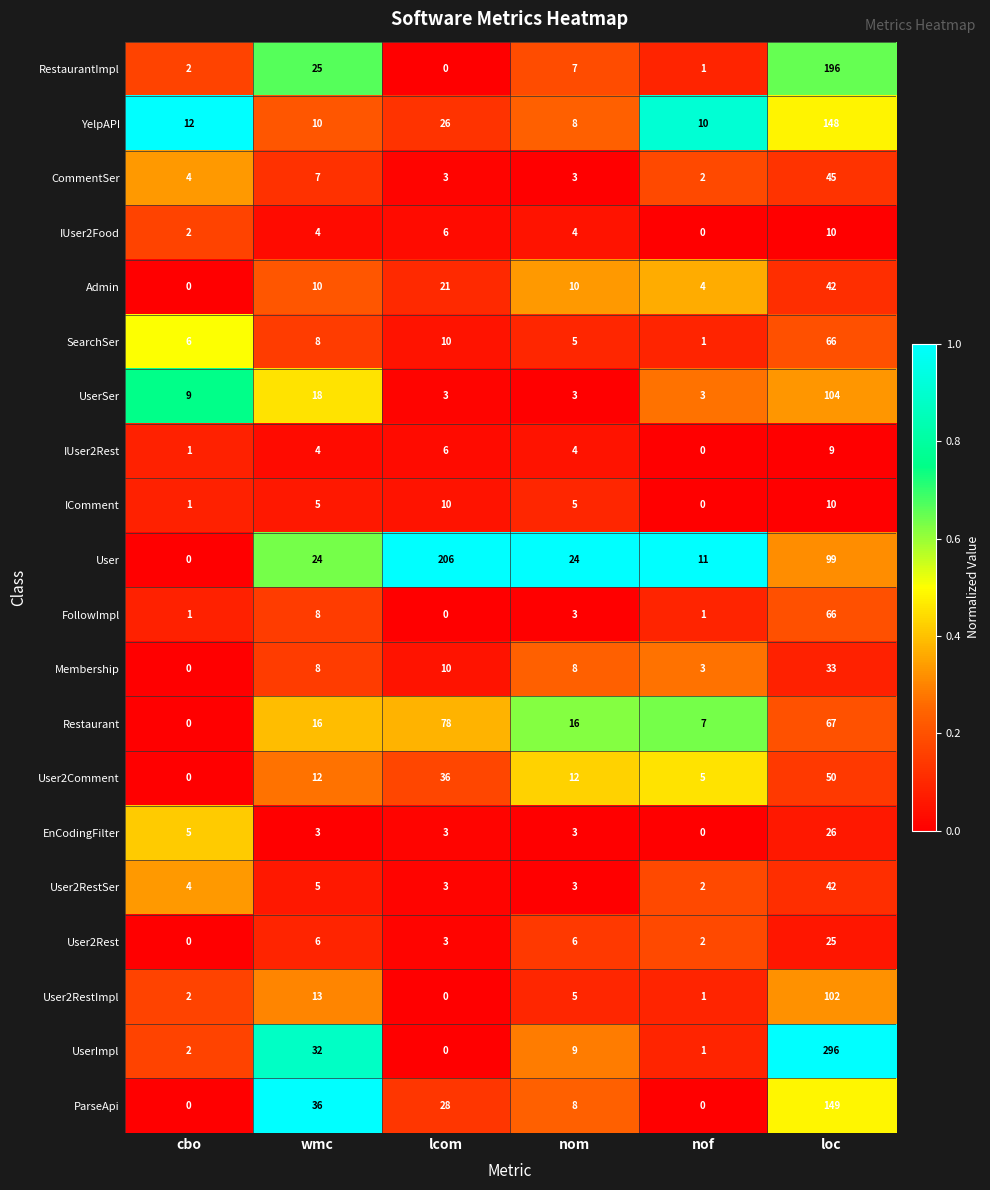

Read the CommentSer value at lcom.

3